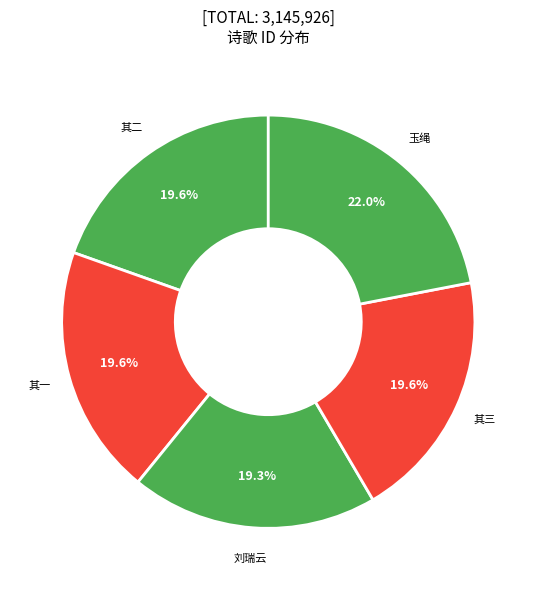

Count the number of slices in the pie.

5